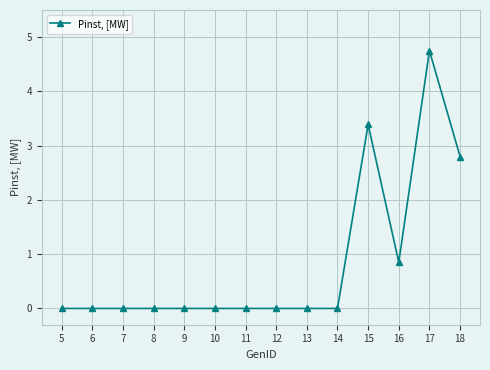

Where is the data nearest to the value 2?

18